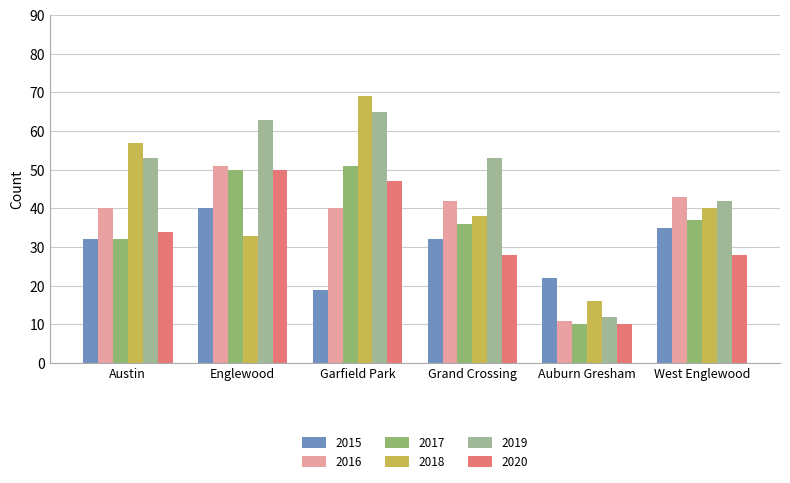

How many bars are there in each group?

6